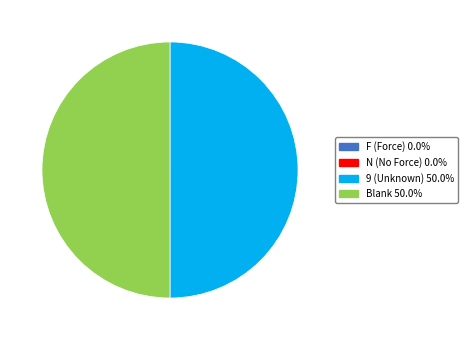

What is the ratio of the value at Blank 50.0% to the value at 9 (Unknown) 50.0%?

1.0